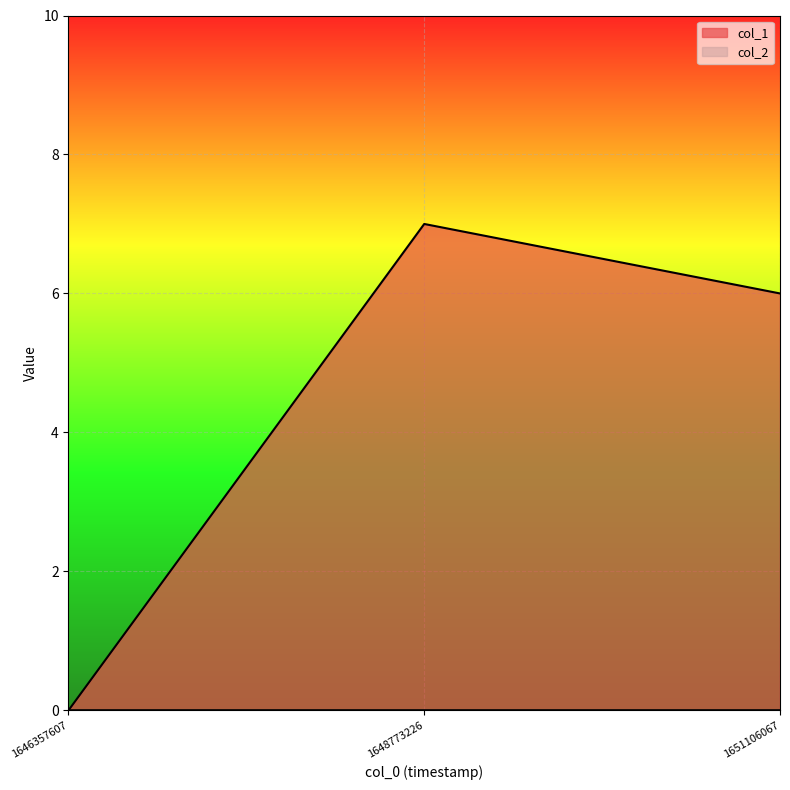

How many categories are shown in the chart?

3